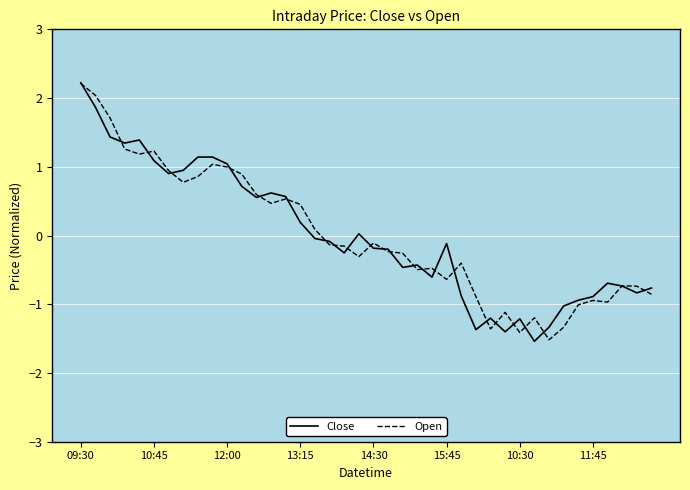

Count the number of data series in this chart.

2